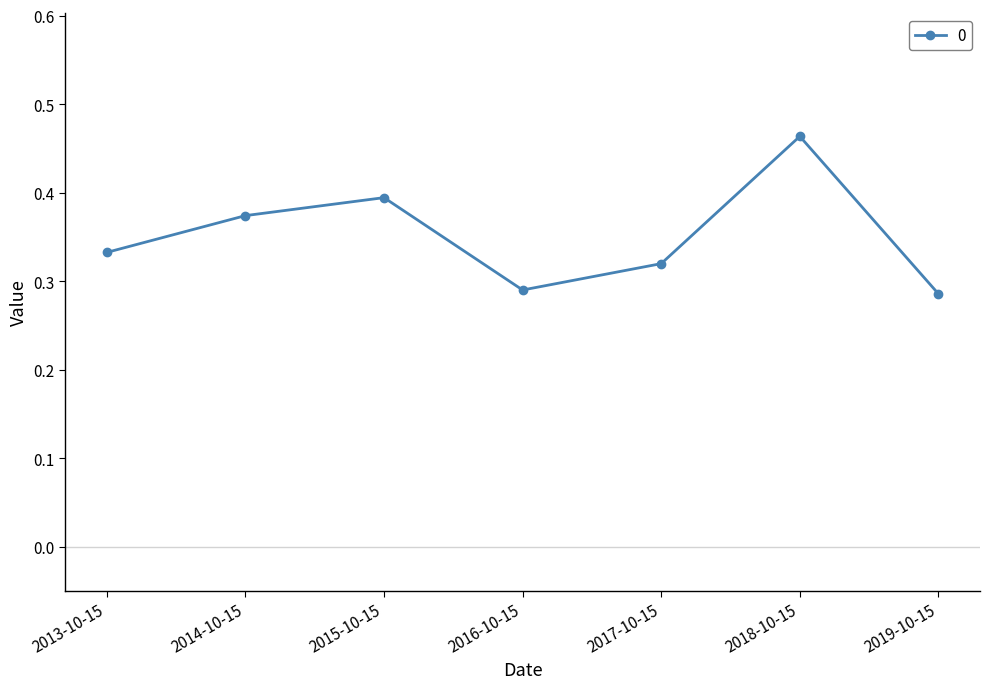

How many interior local valleys (lower than both neighbors) does the data have?

1